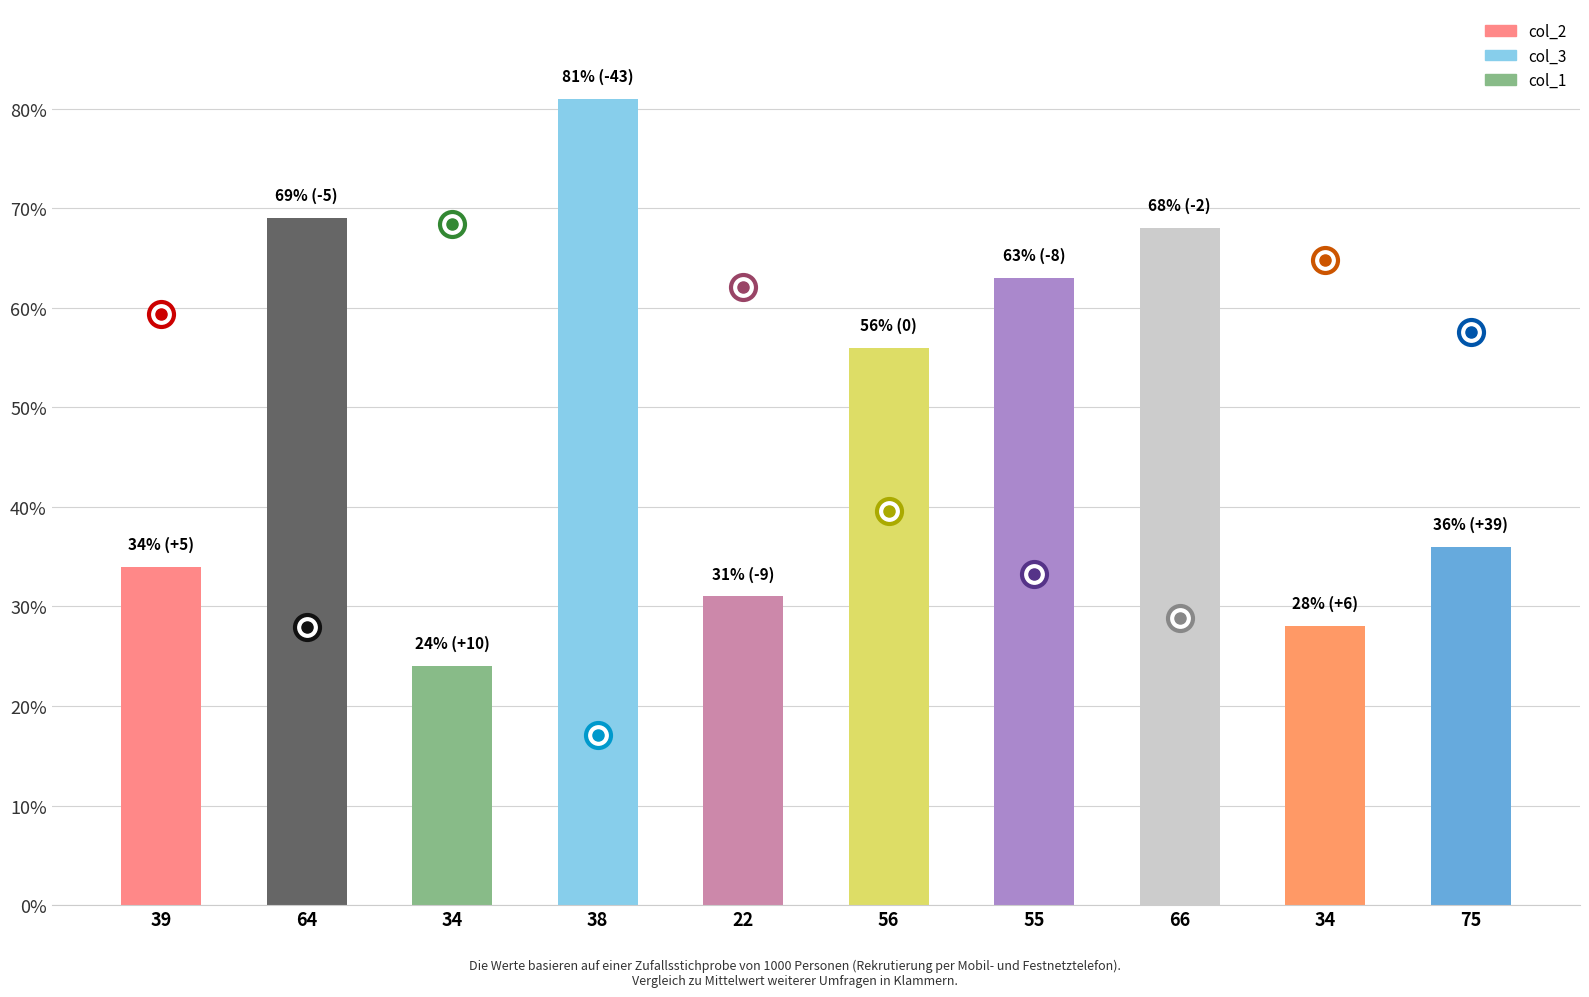

How many bars are there in total?

10